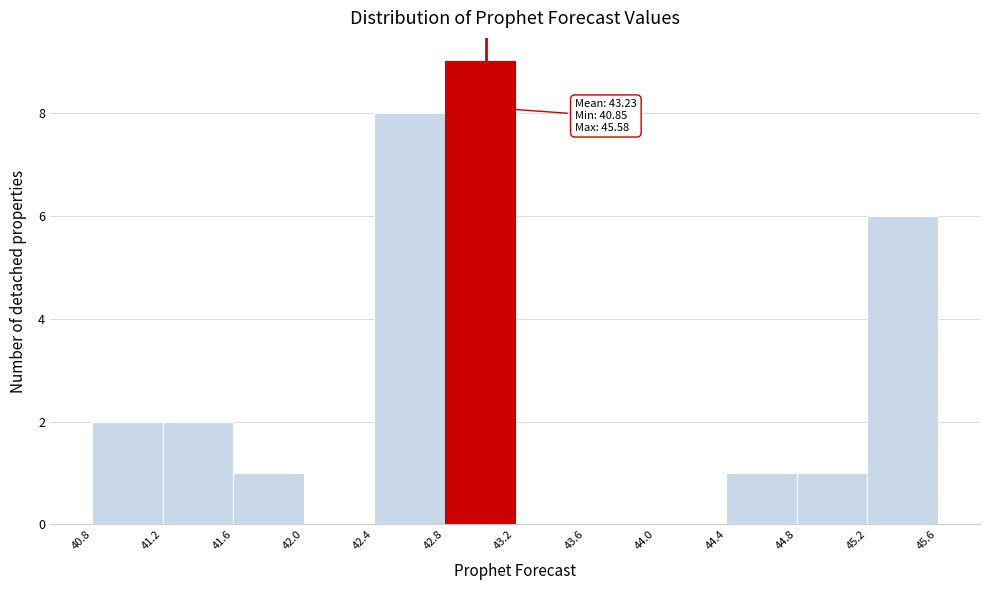

Which range on the x-axis has the tallest bar?

42.8 to 43.2